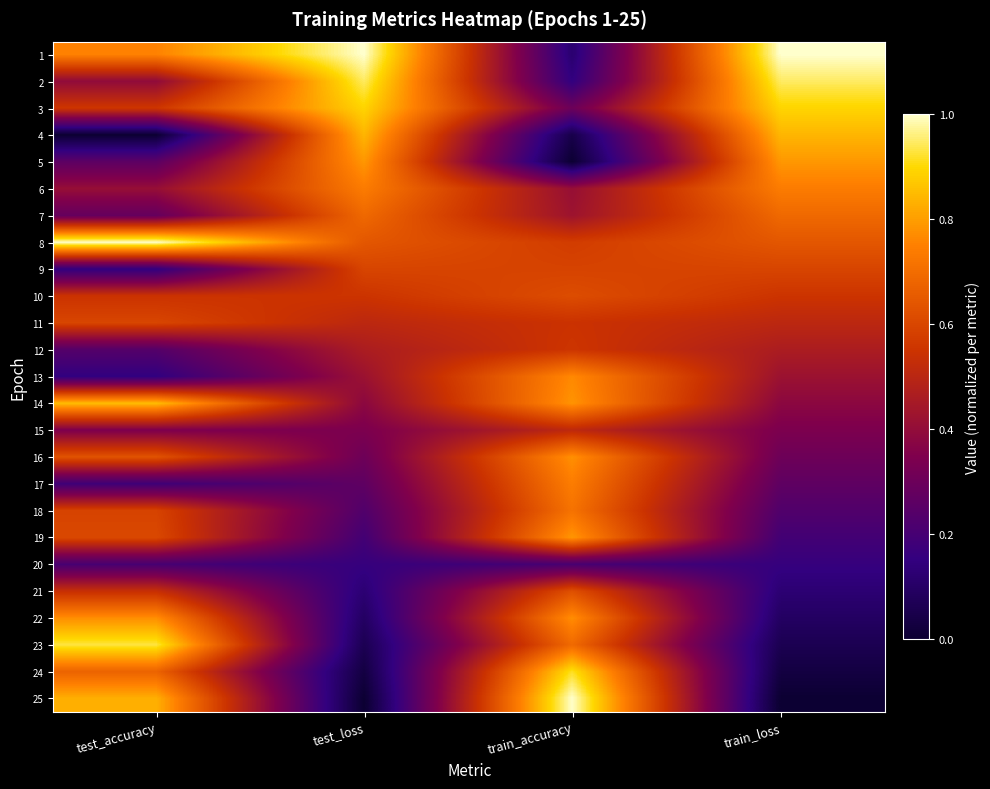

Rank the series at train_loss from lowest to highest value.

25, 24, 23, 22, 21, 20, 19, 18, 17, 16, 15, 14, 13, 12, 11, 10, 9, 8, 7, 6, 5, 4, 3, 2, 1